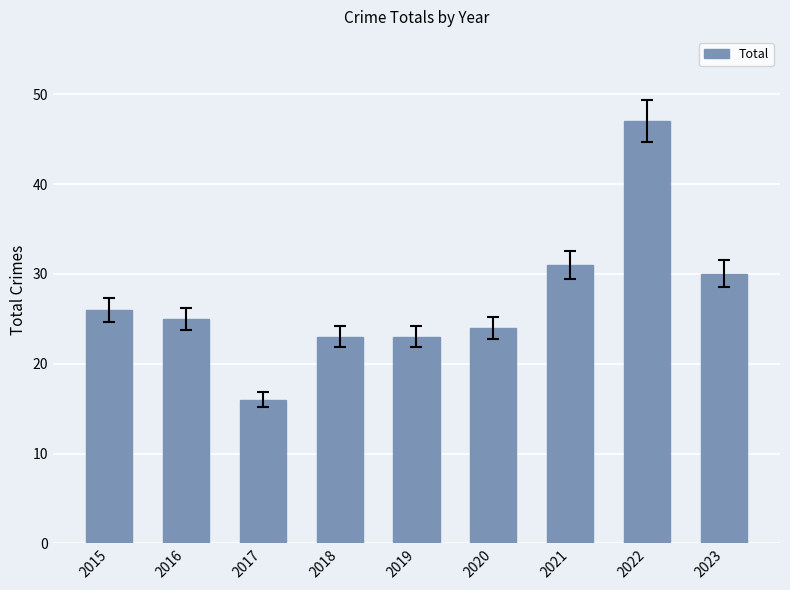

Reading right to left, transcribe all the data shown in this chart.

30	47	31	24	23	23	16	25	26